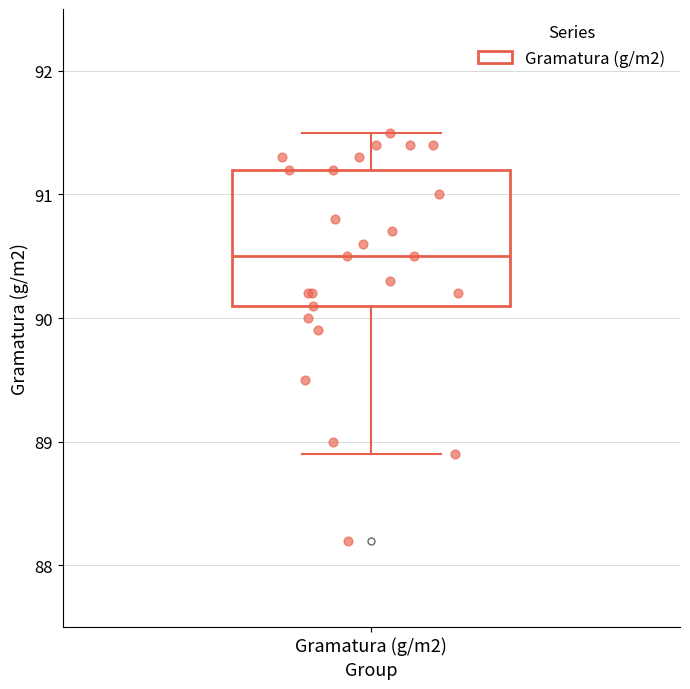

Transcribe this box plot: give where the median line is, the range the box spans, and where the two whiskers end, as read against the y-axis. The values are not printed on the chart, so give them approximately, as read against the axis.

median 90.5, box 90.1 to 91.2, whiskers 88.9 to 91.5